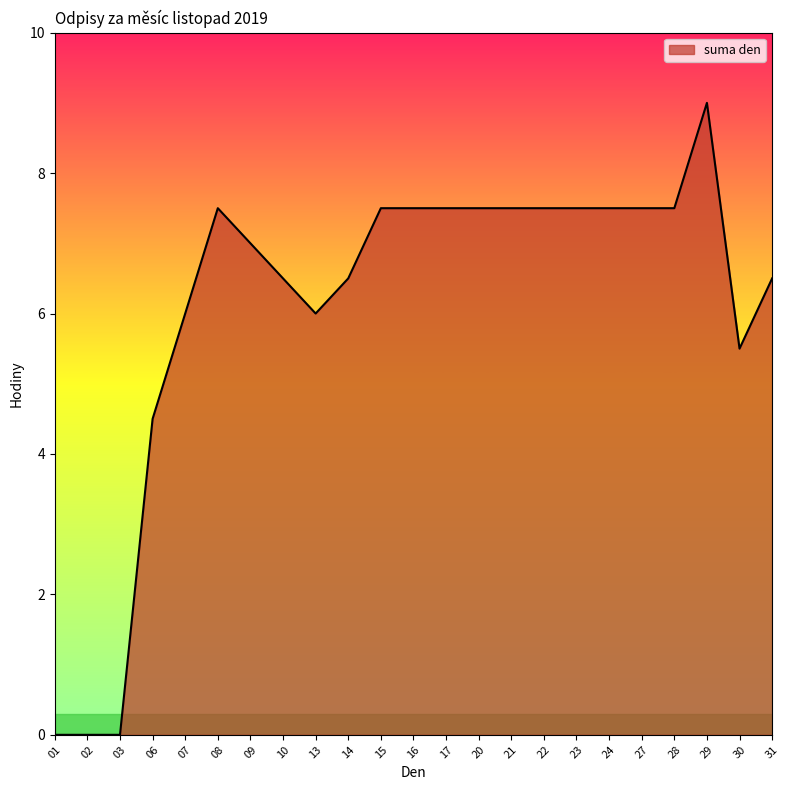

What is the change in value from 06 to 27?

+3.0